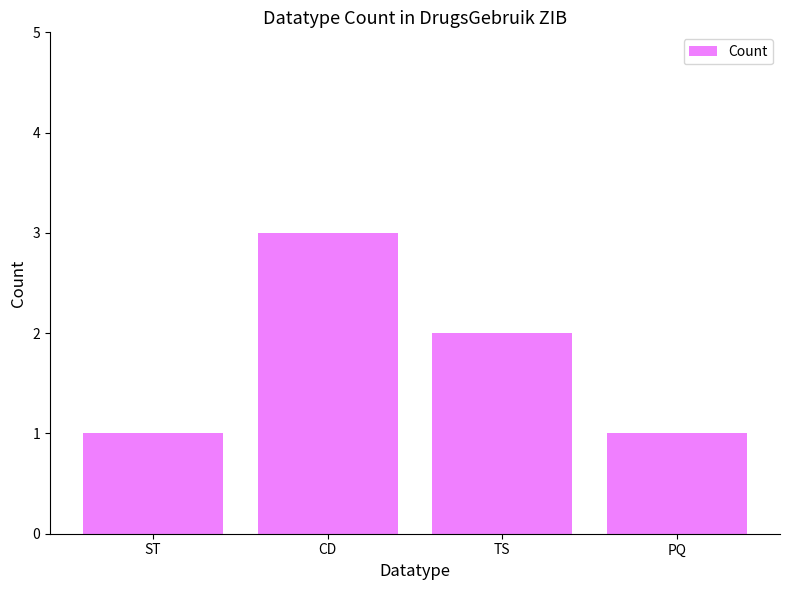

What is the minimum value shown in the chart?

1